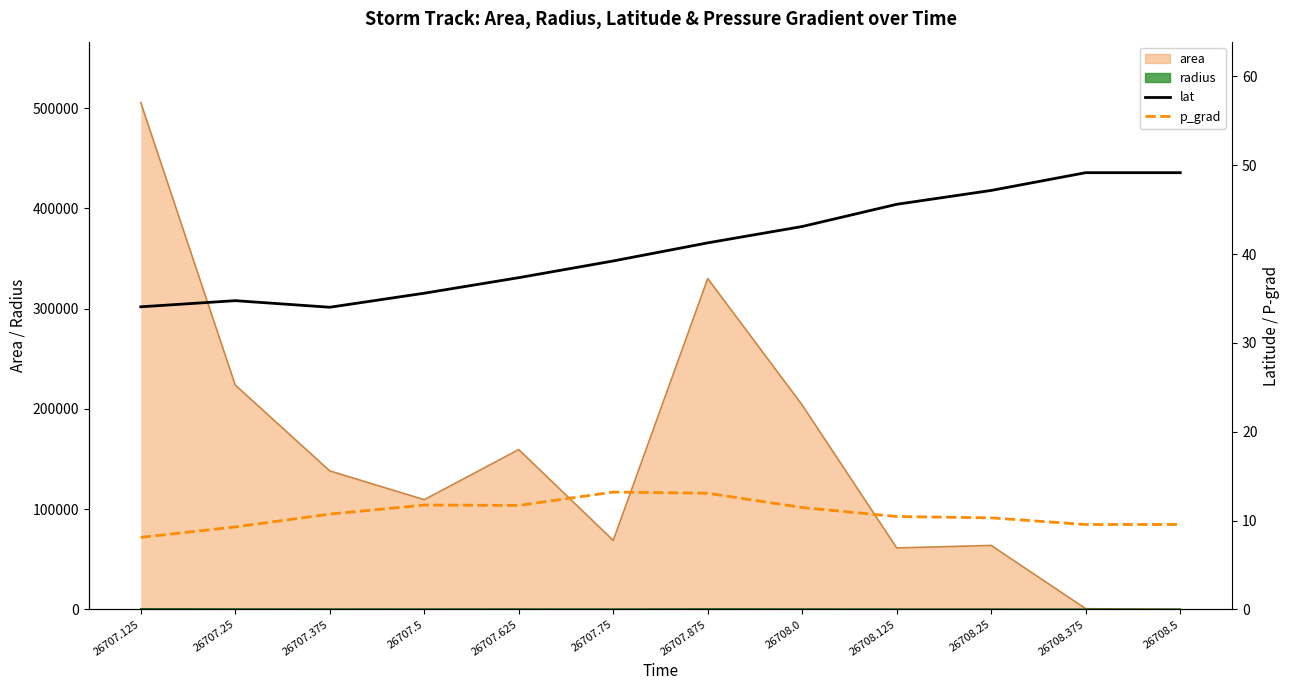

What is the value of the p_grad point at the 8th from the left?

11.5